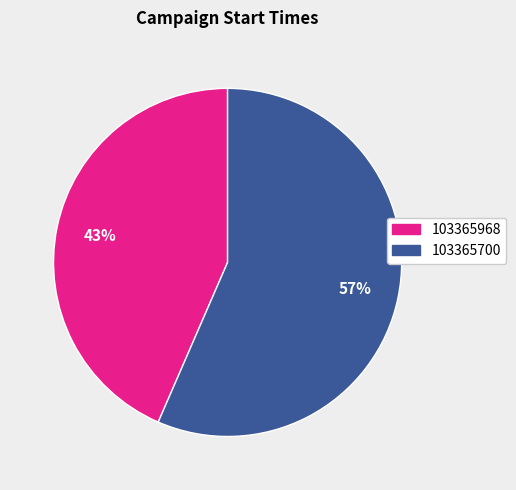

Count the number of slices in the pie.

2